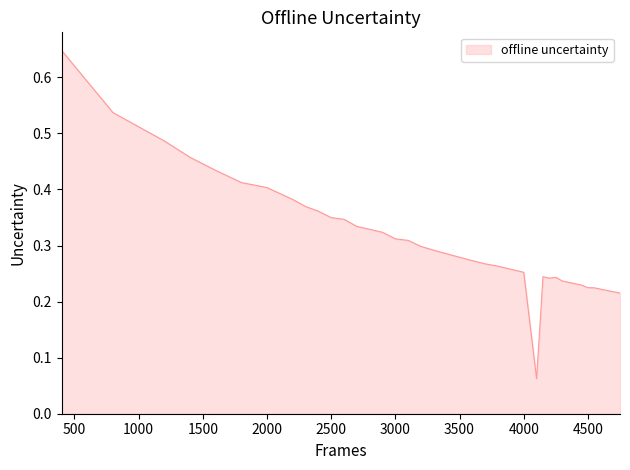

True or false: there are more than 0 points higher than both neighbors.

True